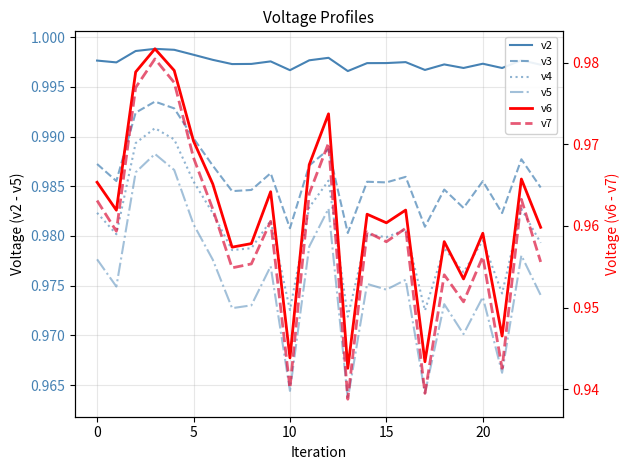

Reading left to right, list all the values displayed in this chart.

v2: 1.0	1.0	1.0	1.0	1.0	1.0	1.0	1.0	1.0	1.0	1.0	1.0	1.0	1.0	1.0	1.0	1.0	1.0	1.0	1.0	1.0	1.0	1.0	1.0
v3: 1.0	1.0	1.0	1.0	1.0	1.0	1.0	1.0	1.0	1.0	1.0	1.0	1.0	1.0	1.0	1.0	1.0	1.0	1.0	1.0	1.0	1.0	1.0	1.0
v4: 1.0	1.0	1.0	1.0	1.0	1.0	1.0	1.0	1.0	1.0	1.0	1.0	1.0	1.0	1.0	1.0	1.0	1.0	1.0	1.0	1.0	1.0	1.0	1.0
v5: 1.0	1.0	1.0	1.0	1.0	1.0	1.0	1.0	1.0	1.0	1.0	1.0	1.0	1.0	1.0	1.0	1.0	1.0	1.0	1.0	1.0	1.0	1.0	1.0
v6: 1.0	1.0	1.0	1.0	1.0	1.0	1.0	1.0	1.0	1.0	0.9	1.0	1.0	0.9	1.0	1.0	1.0	0.9	1.0	1.0	1.0	0.9	1.0	1.0
v7: 1.0	1.0	1.0	1.0	1.0	1.0	1.0	1.0	1.0	1.0	0.9	1.0	1.0	0.9	1.0	1.0	1.0	0.9	1.0	1.0	1.0	0.9	1.0	1.0